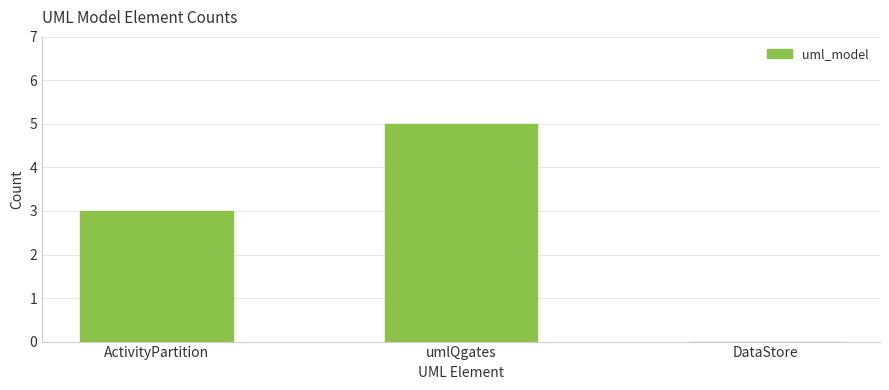

How many data points does each series have?

3